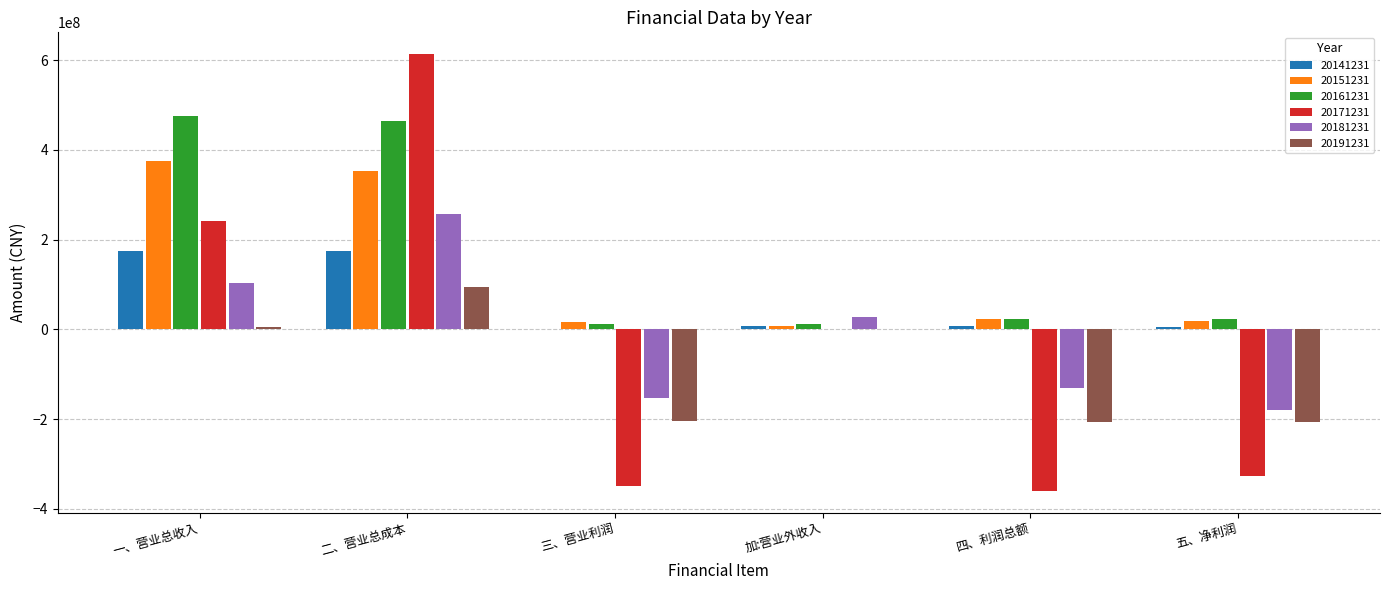

What are all the series names shown in the legend?

20141231, 20151231, 20161231, 20171231, 20181231, 20191231